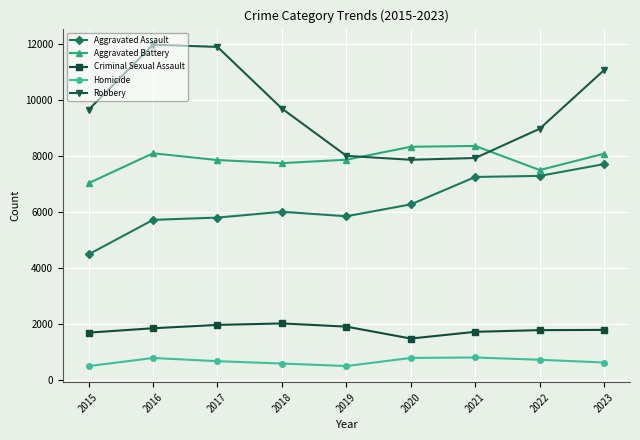

What is the lowest value of the Robbery series?

7855